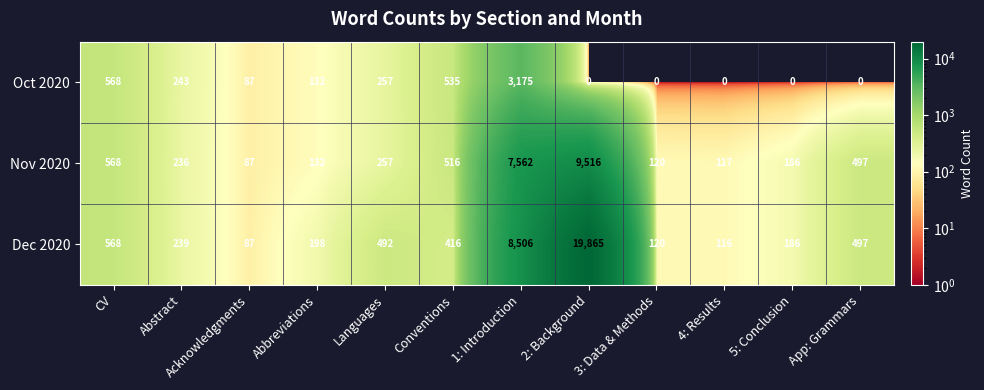

The Oct 2020 series shows 0 at 2: Background. True or false?

True